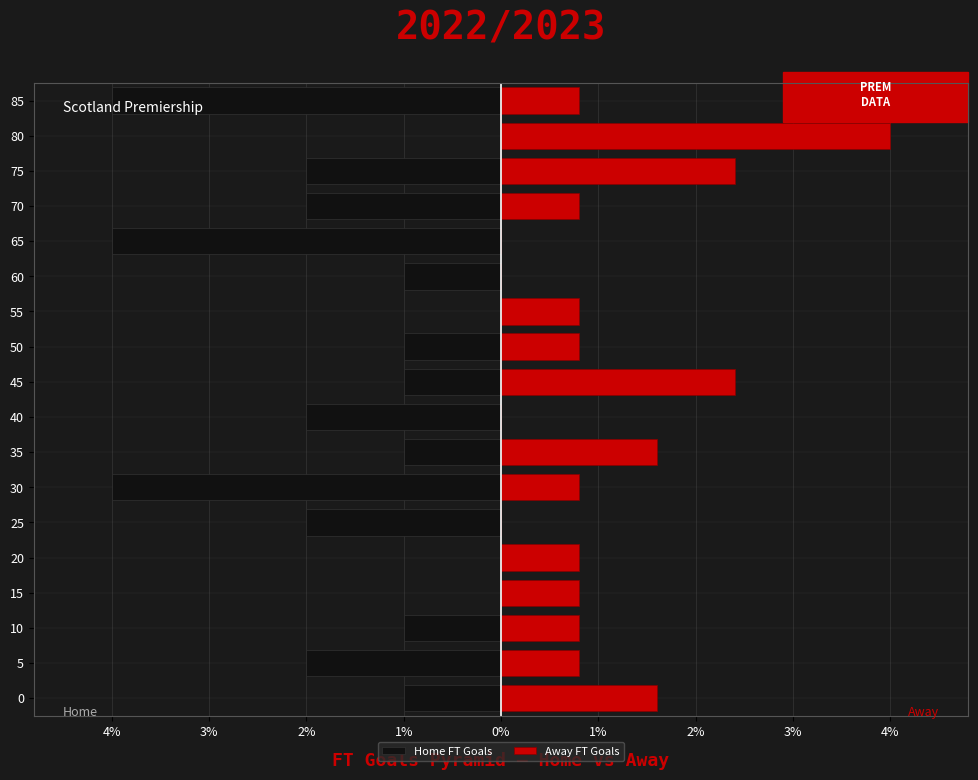

Which series has the largest range (max minus min)?

Home FT Goals